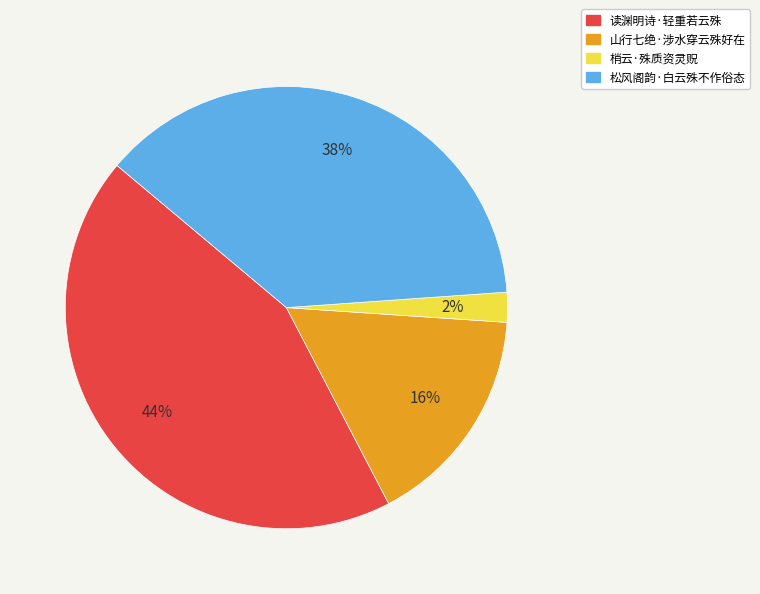

How many segments does this pie chart have?

4